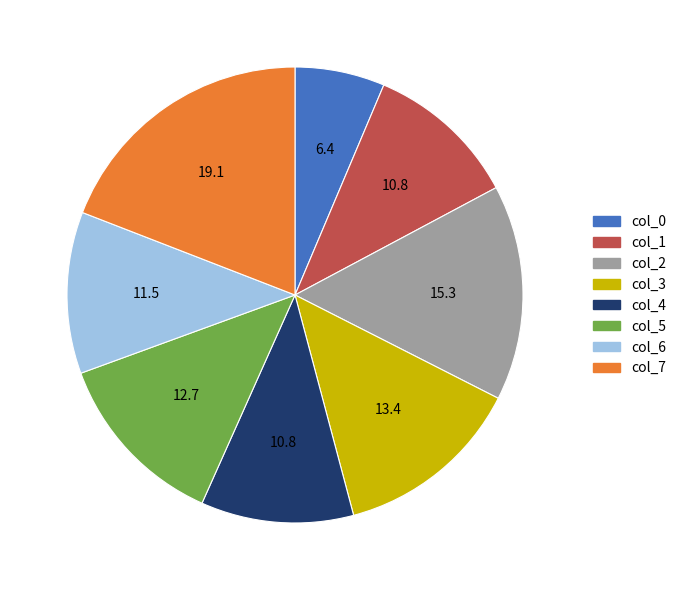

Which has a higher value, col_5 or col_3?

col_3